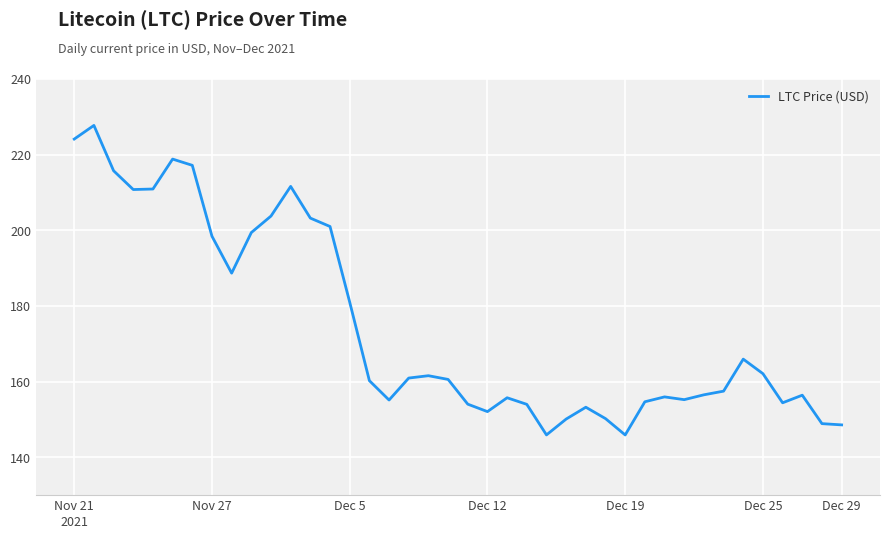

What is the difference between the maximum and minimum values?

81.8